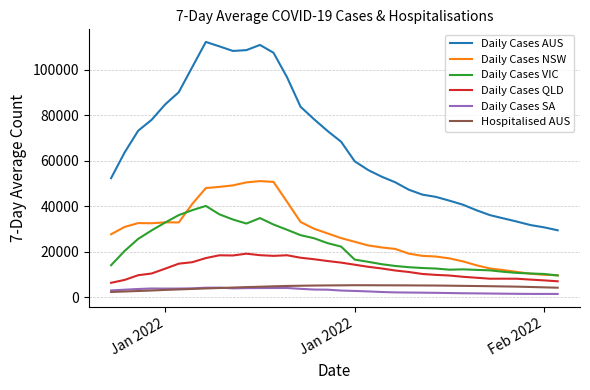

What is the minimum value for Daily Cases AUS?

29351